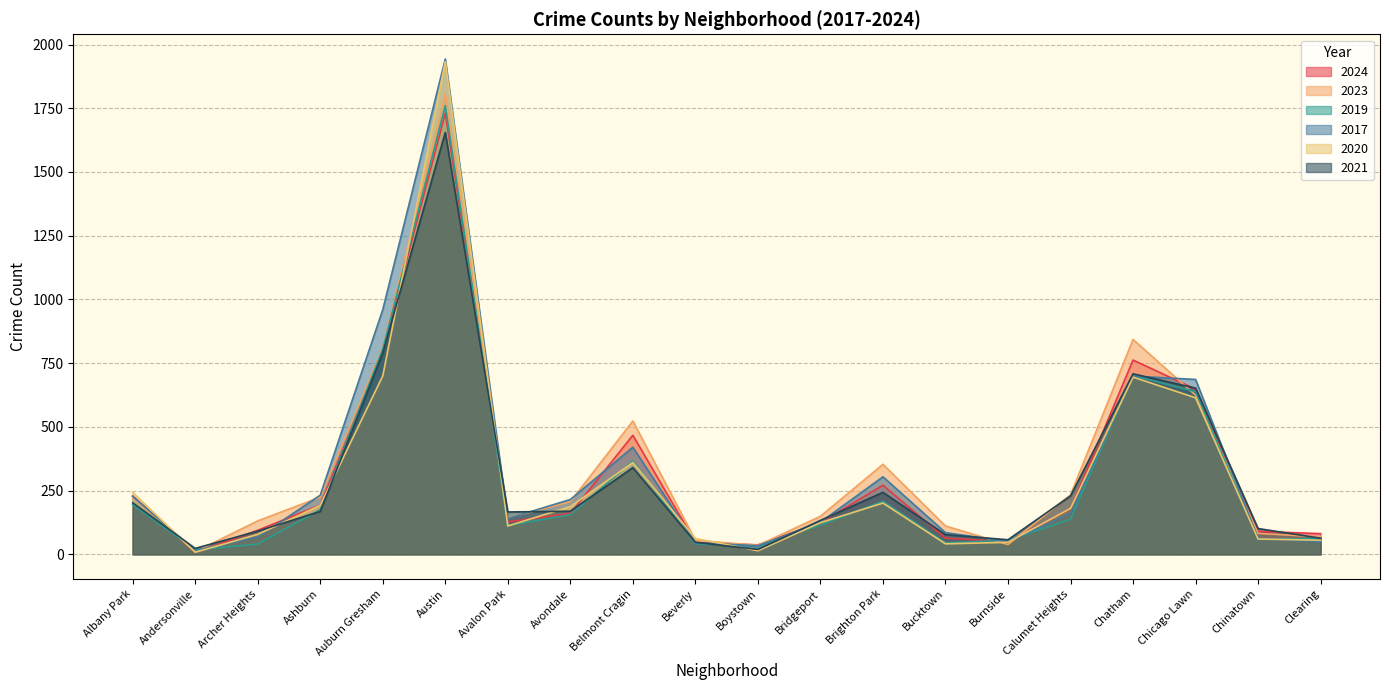

Which category has the lowest value in the 2017 series?

Andersonville